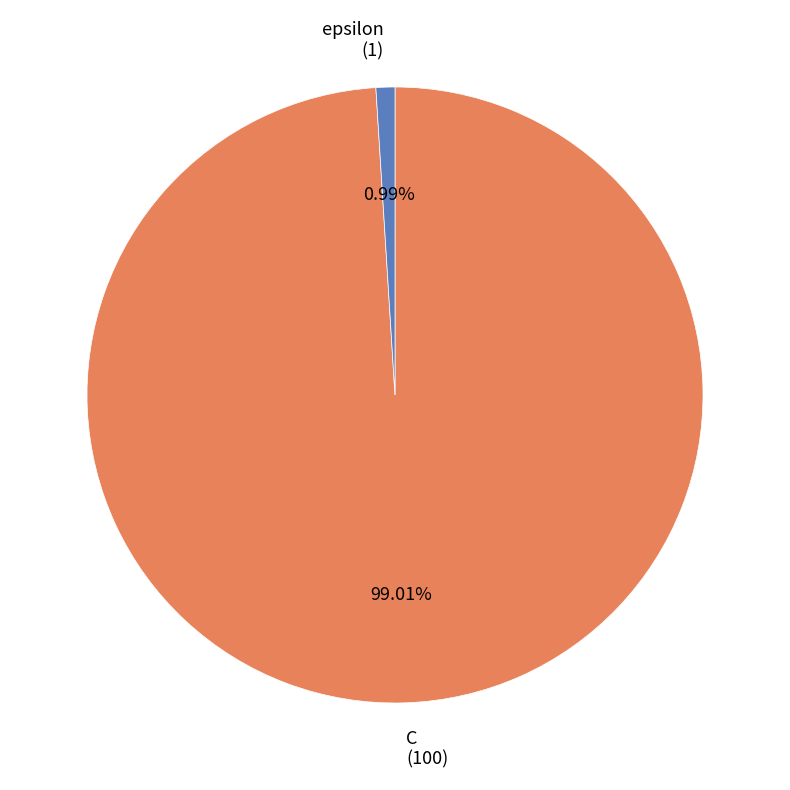

To the nearest percent, what percentage of the pie is epsilon?

1%